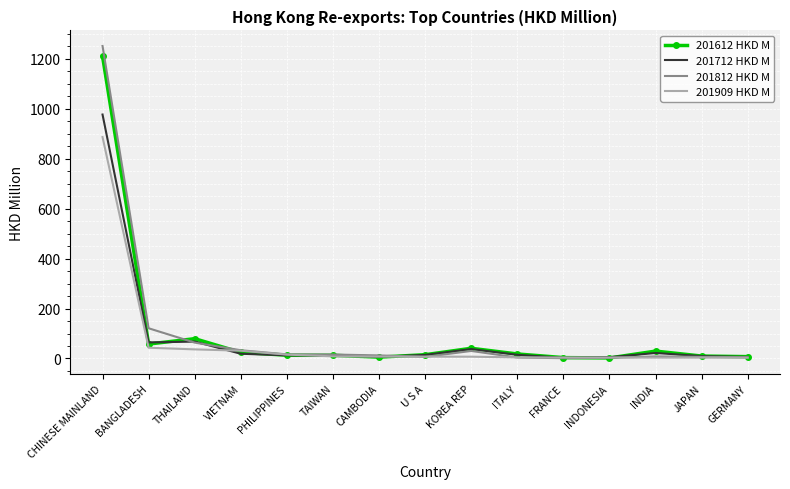

At which category is the sum across all series the highest?

CHINESE MAINLAND